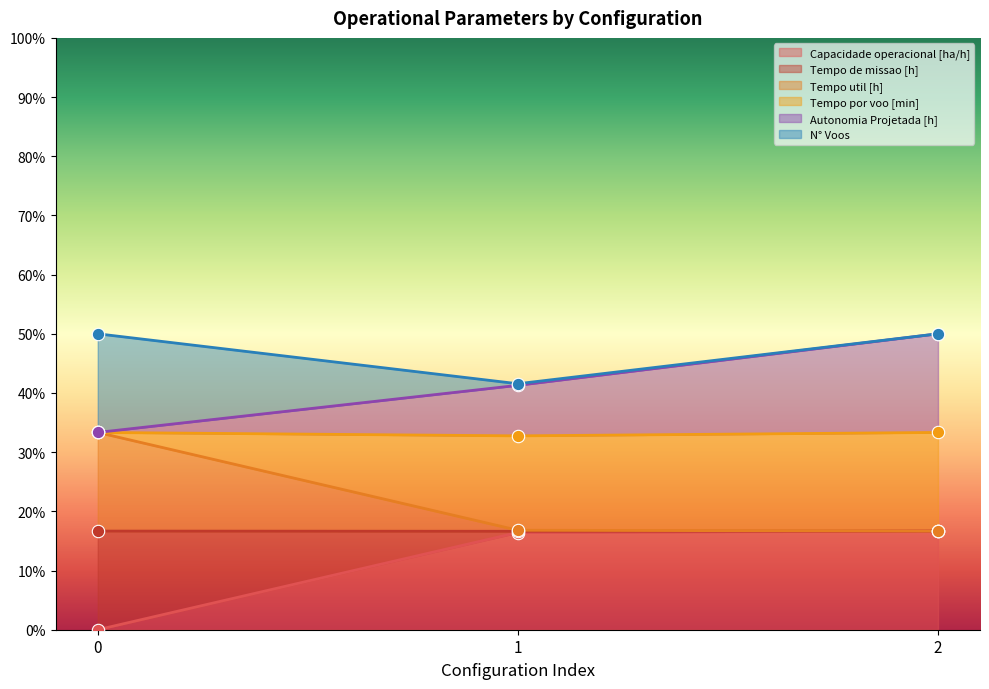

What is the highest value of the Capacidade operacional [ha/h] series?

16.7